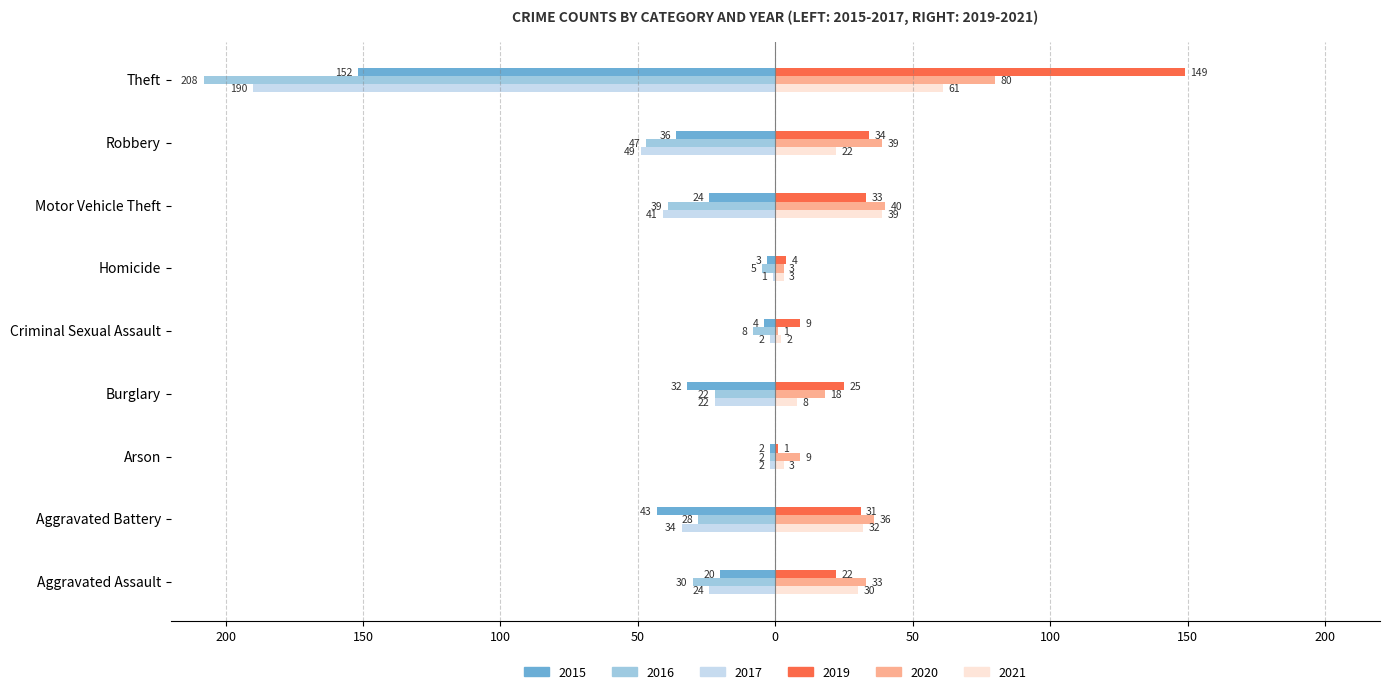

What are all the series names shown in the legend?

2015, 2016, 2017, 2019, 2020, 2021